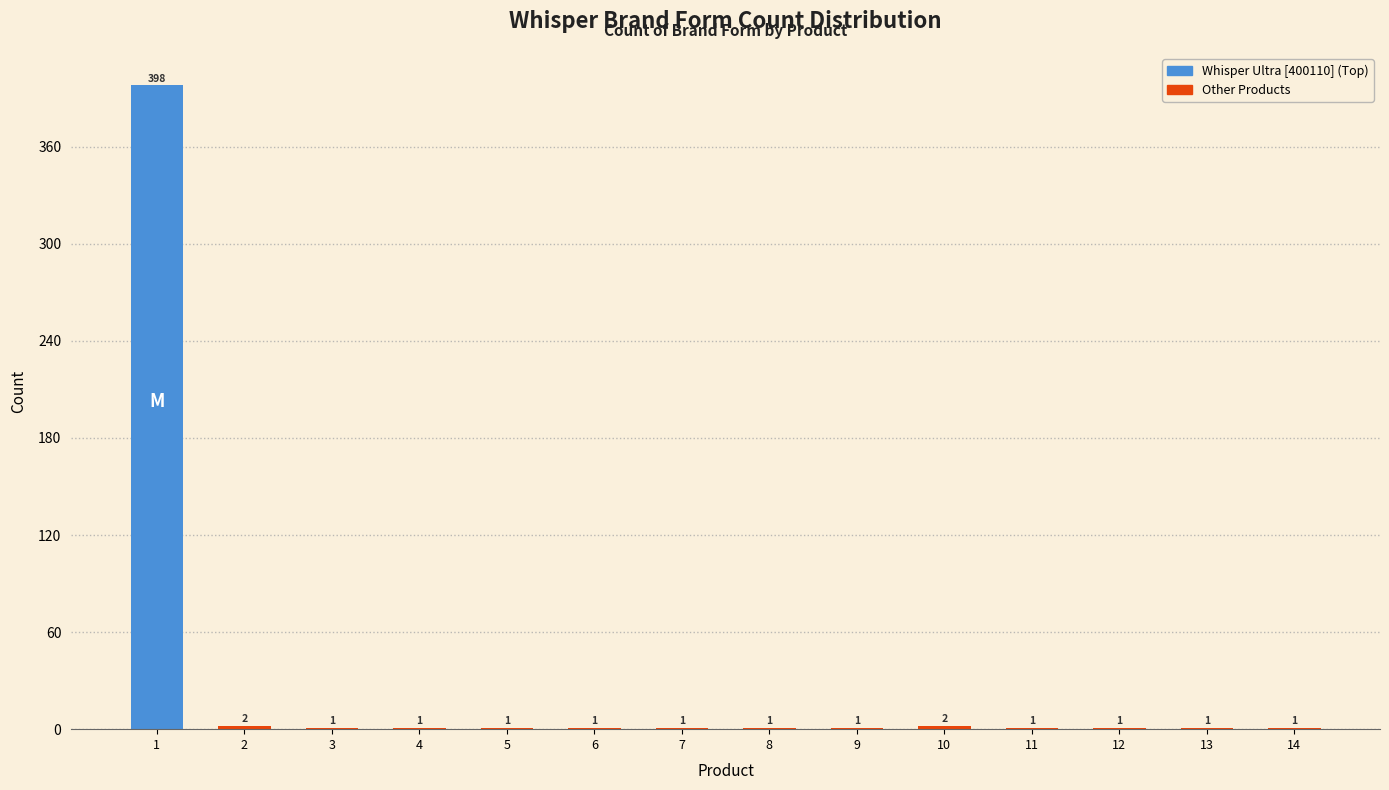

Reading left to right, what are all the values shown in this chart?

1=398	2=2	3=1	4=1	5=1	6=1	7=1	8=1	9=1	10=2	11=1	12=1	13=1	14=1